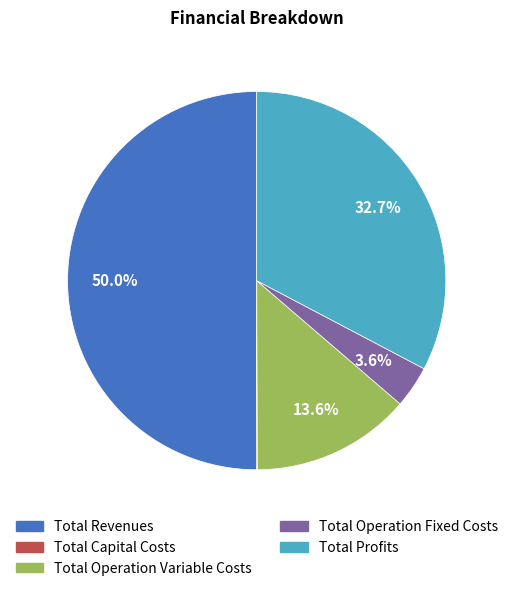

To the nearest percent, what is the difference between the largest and smallest slice percentages?

50%